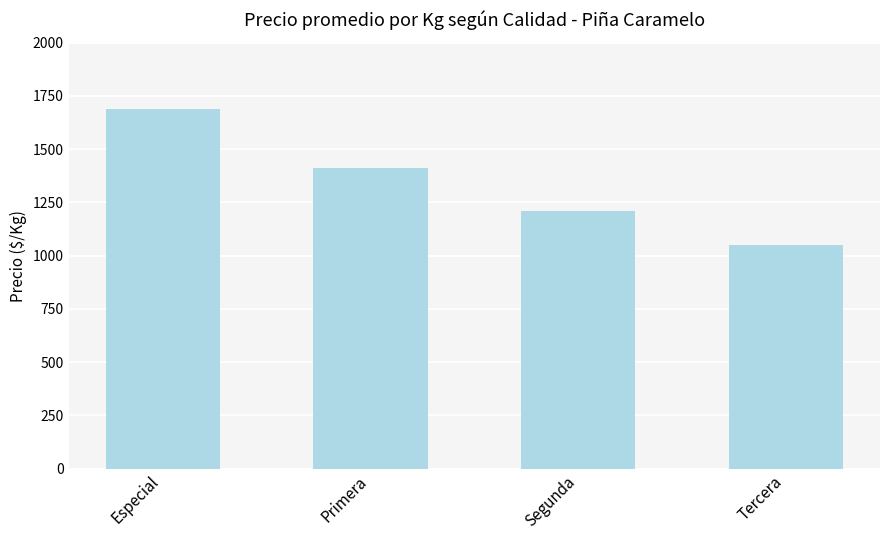

List the labels in order of value, smallest first.

Tercera, Segunda, Primera, Especial